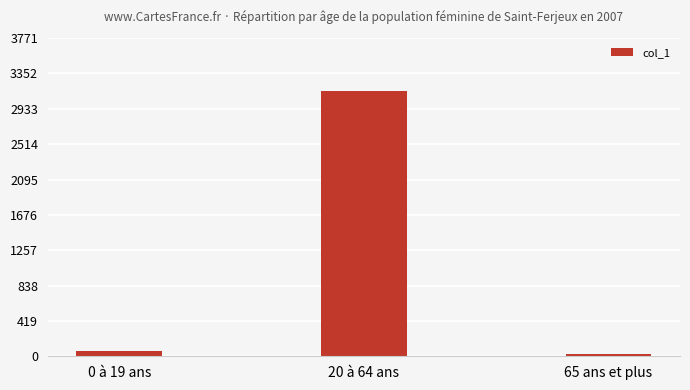

What is the sum of all values?

3226